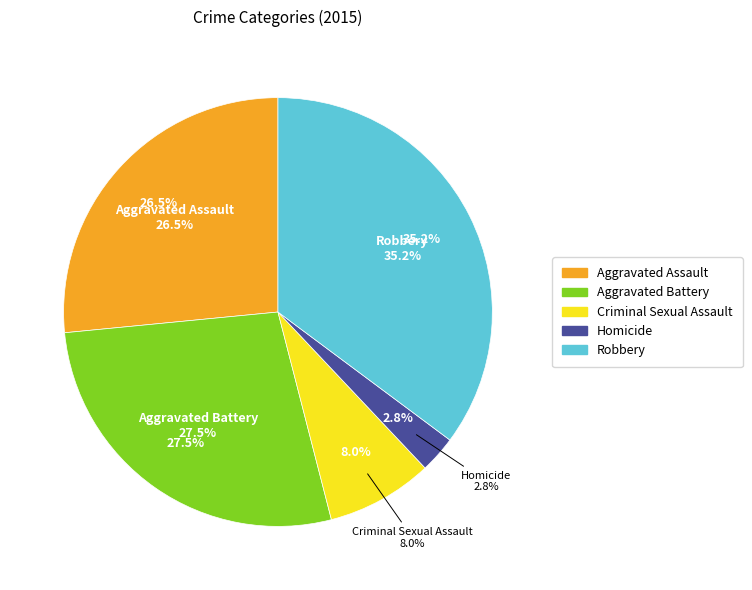

What is the smallest slice in the pie chart?

Homicide